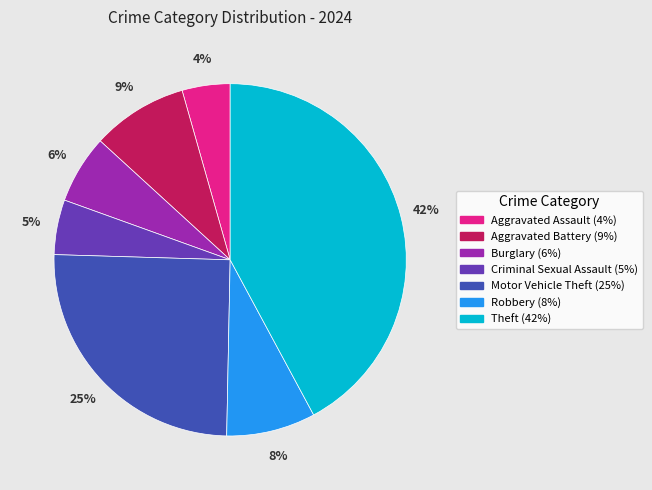

Approximately how many times larger is the value at Theft compared to Robbery?

5.2